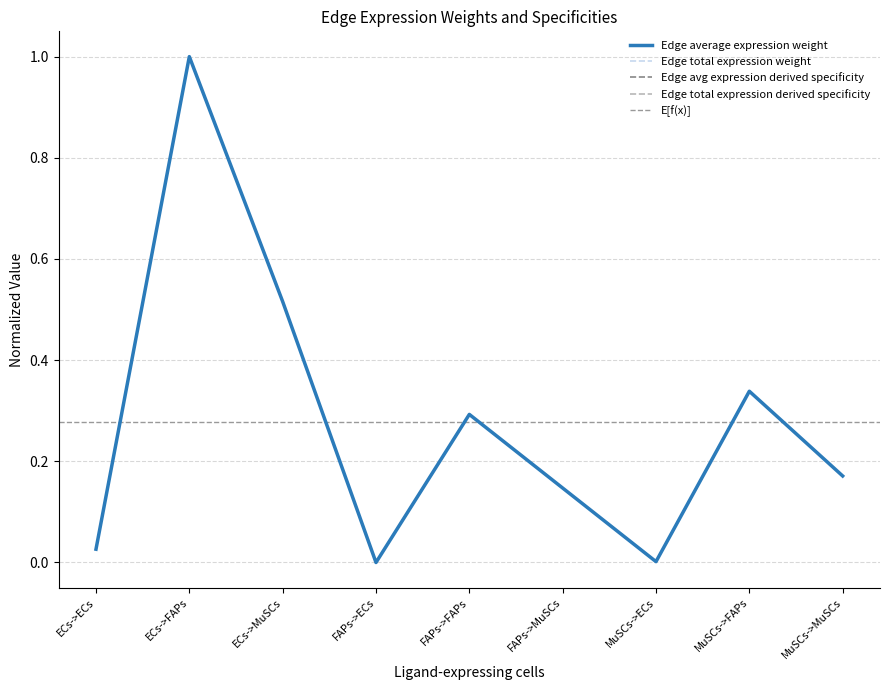

Where is the first local minimum for Edge total expression derived specificity?

FAPs->ECs